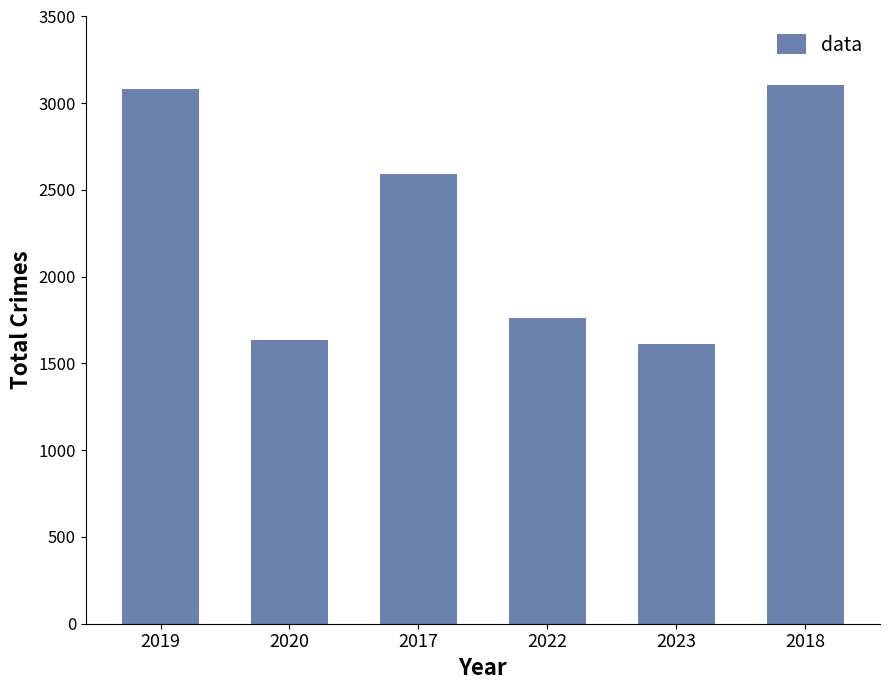

How many bars are there in total?

6